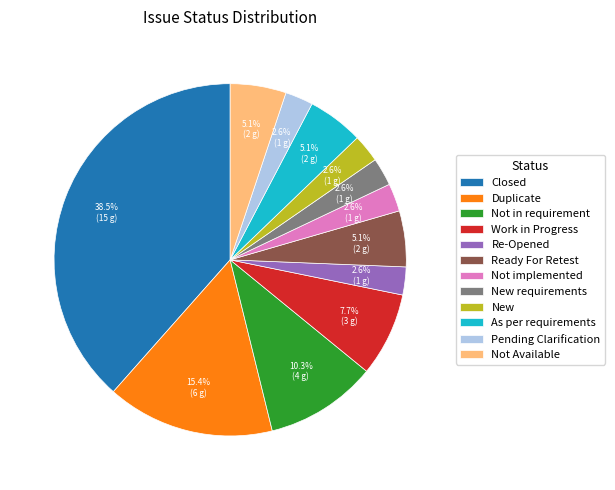

To the nearest percent, what is the combined percentage of New requirements and Ready For Retest?

8%